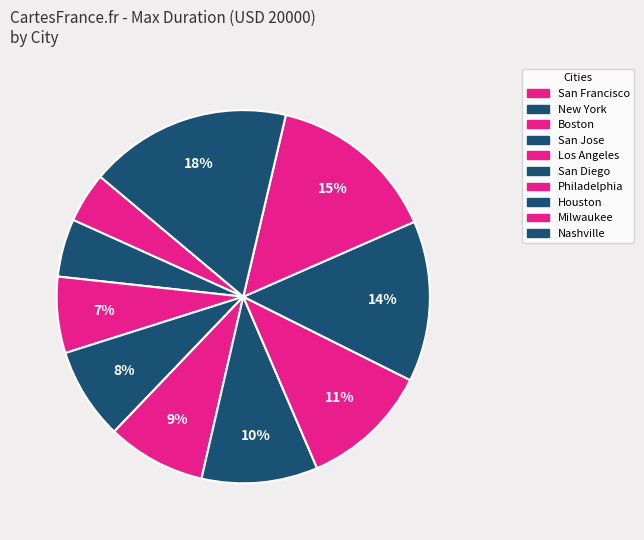

Do Milwaukee and San Diego together represent more than half of the pie?

No